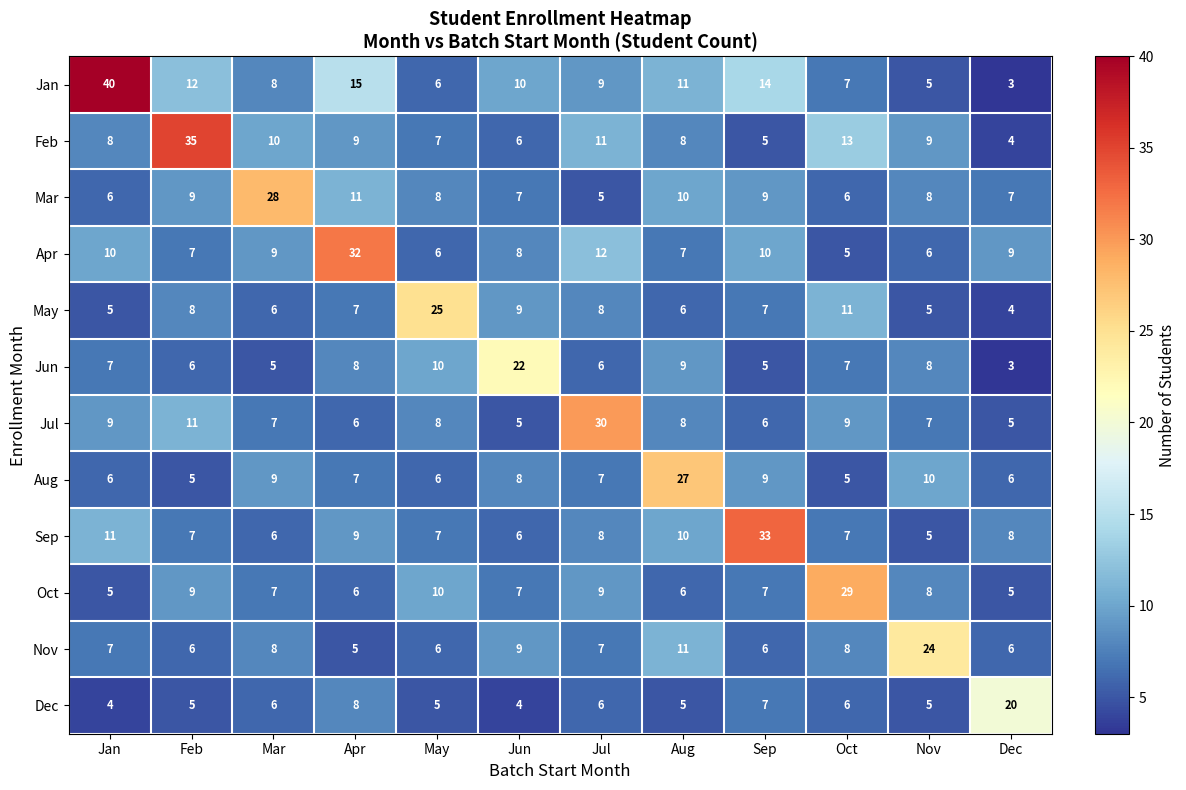

What is the average value of the Feb series?

10